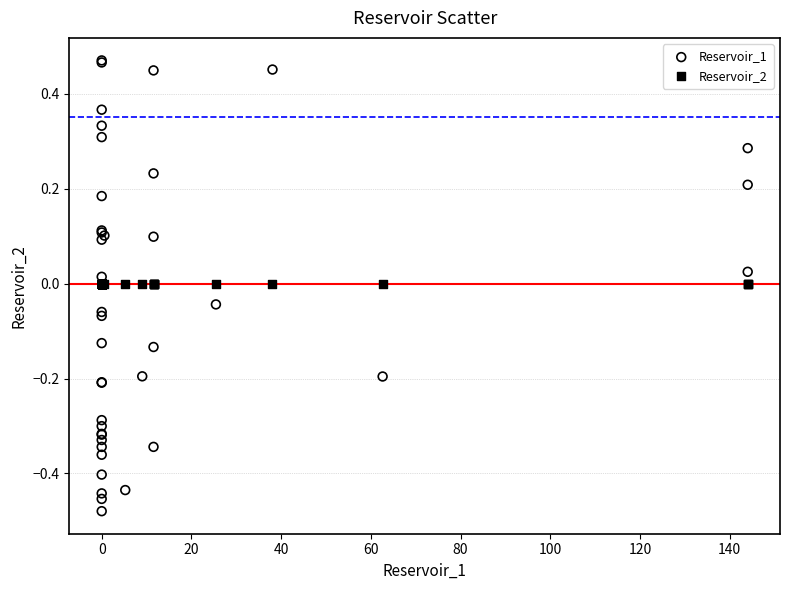

What are all the series names shown in the legend?

Reservoir_1, Reservoir_2